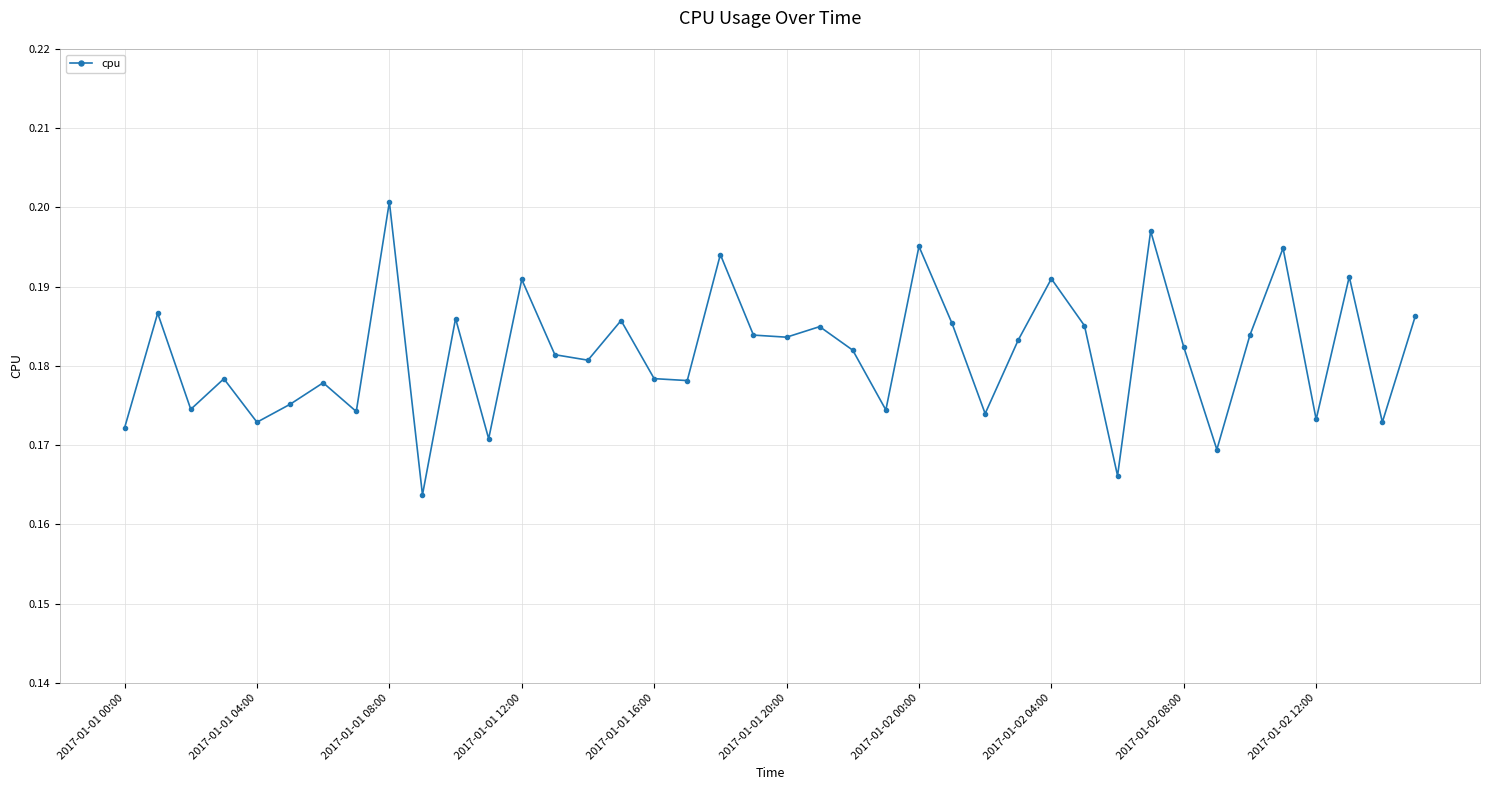

What is the sum of all values?

7.3